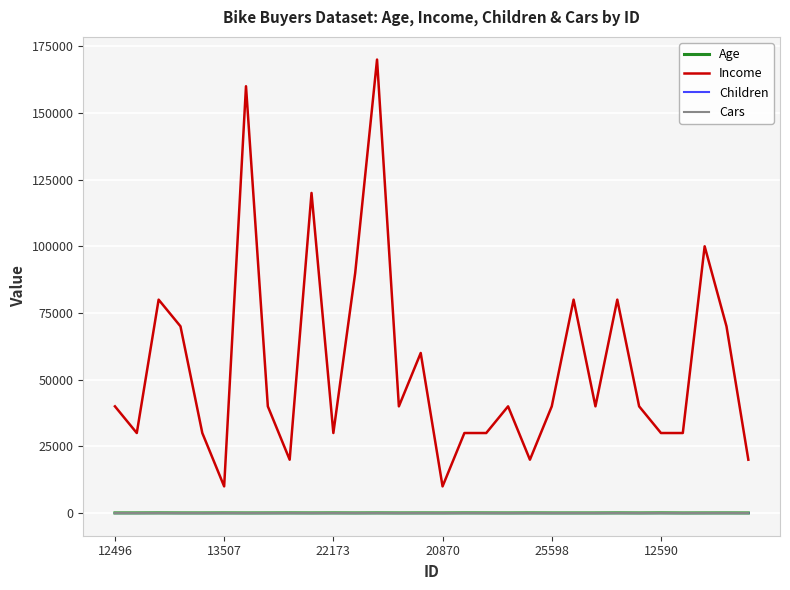

Which series has the largest total across all categories?

Income